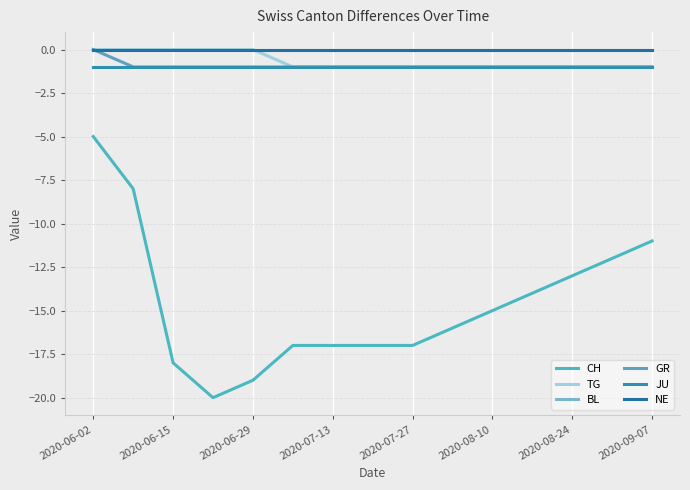

Does the chart have visible grid lines?

Yes